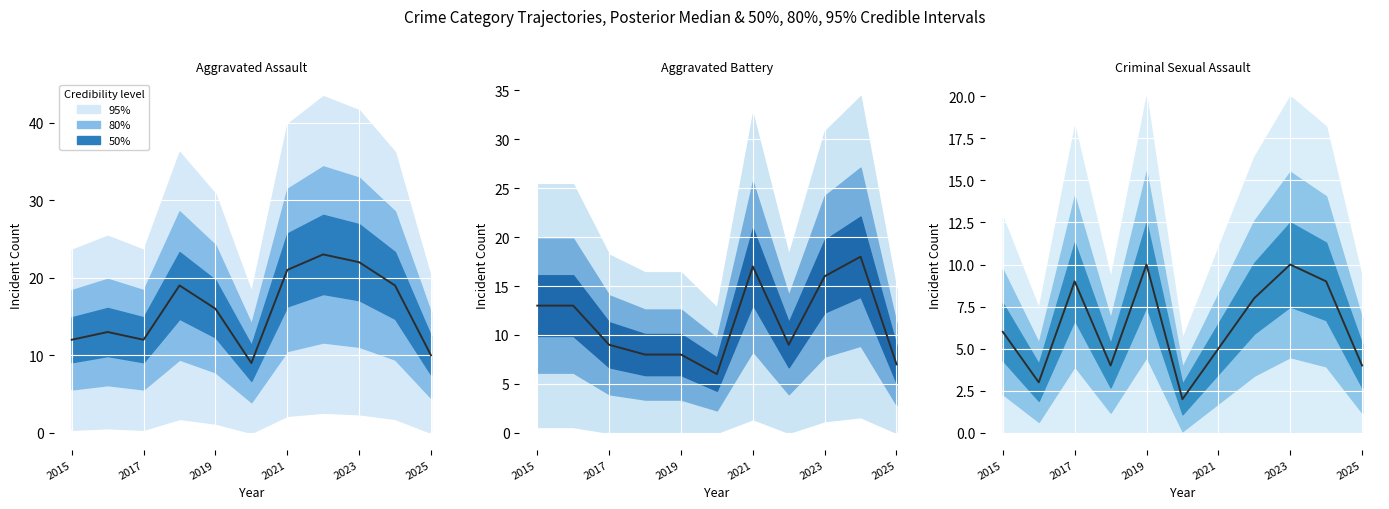

Read the Aggravated Battery value at 9, to the nearest 5.

20